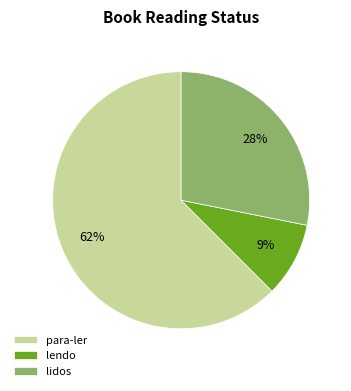

What percentage is the lidos slice, to the nearest percent?

28%